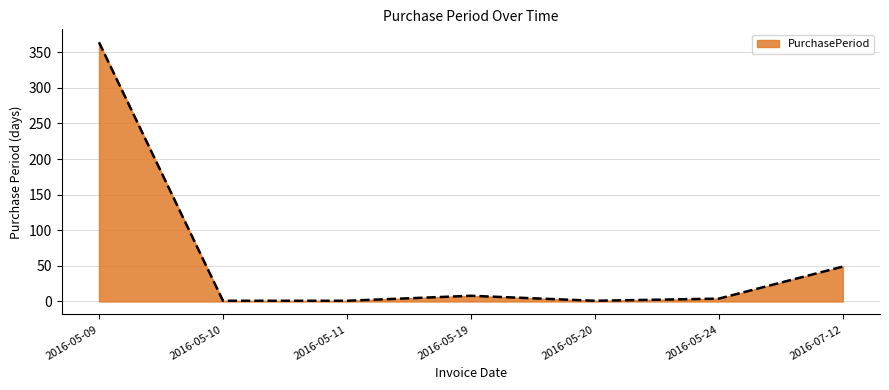

What is the ratio of the value at 2016-05-09 to the value at 2016-07-12?

7.4